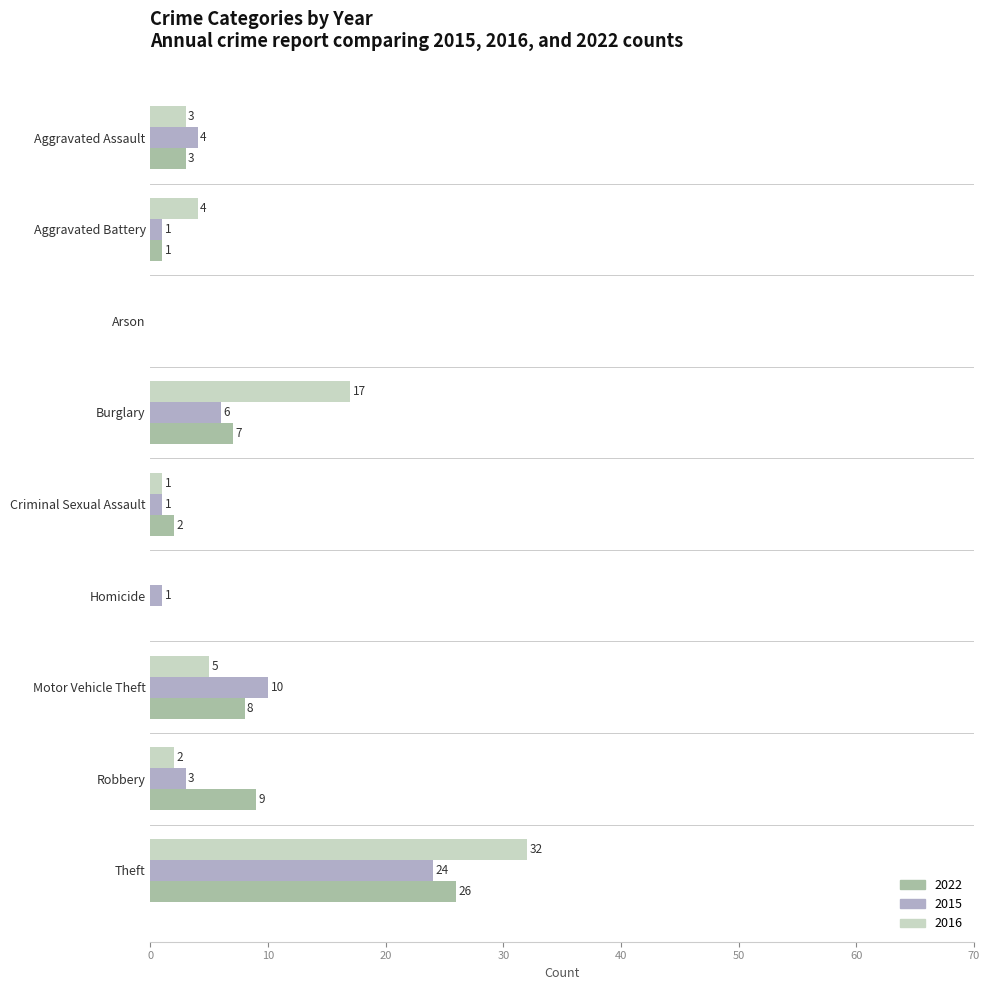

The value of 2016 at Motor Vehicle Theft is 8. True or false?

False